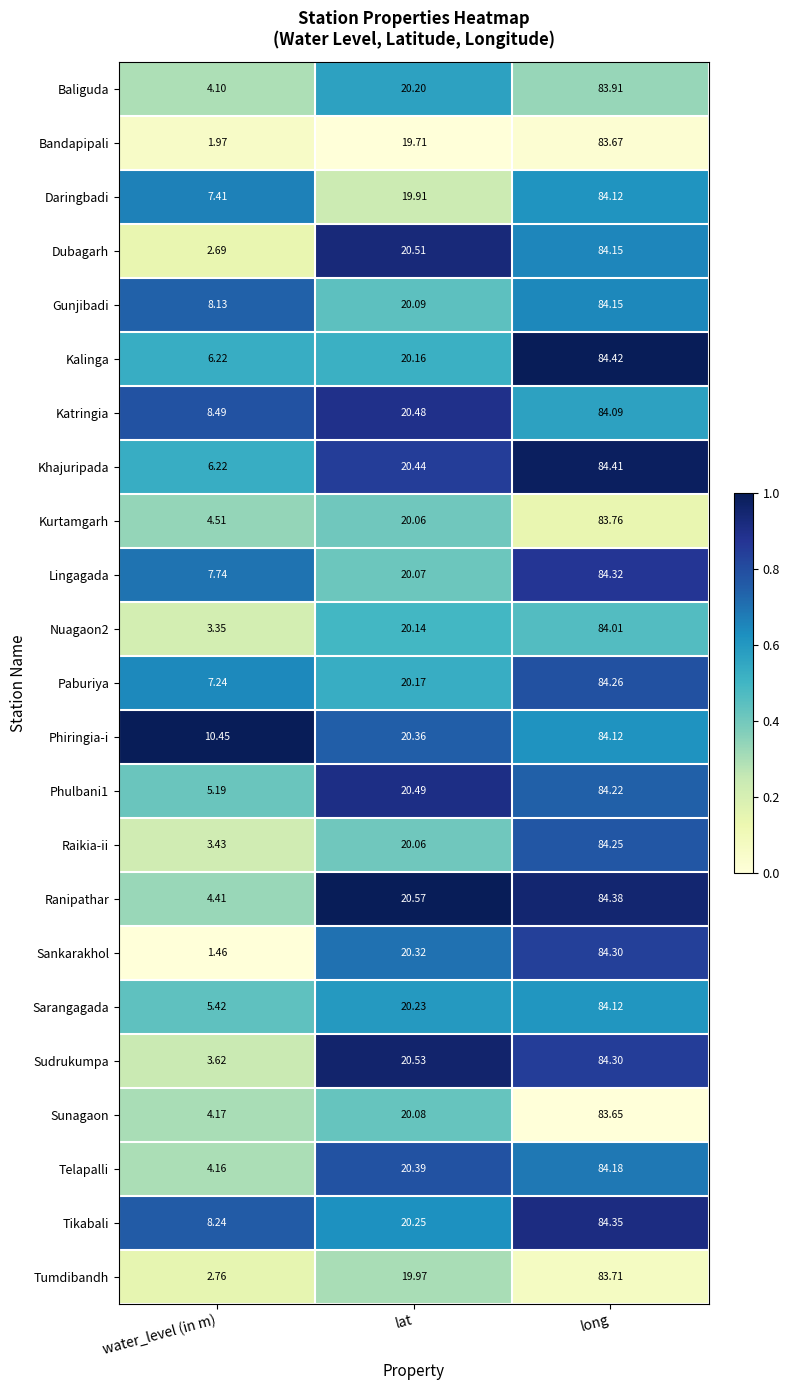

Which series has the largest range (max minus min)?

Sankarakhol